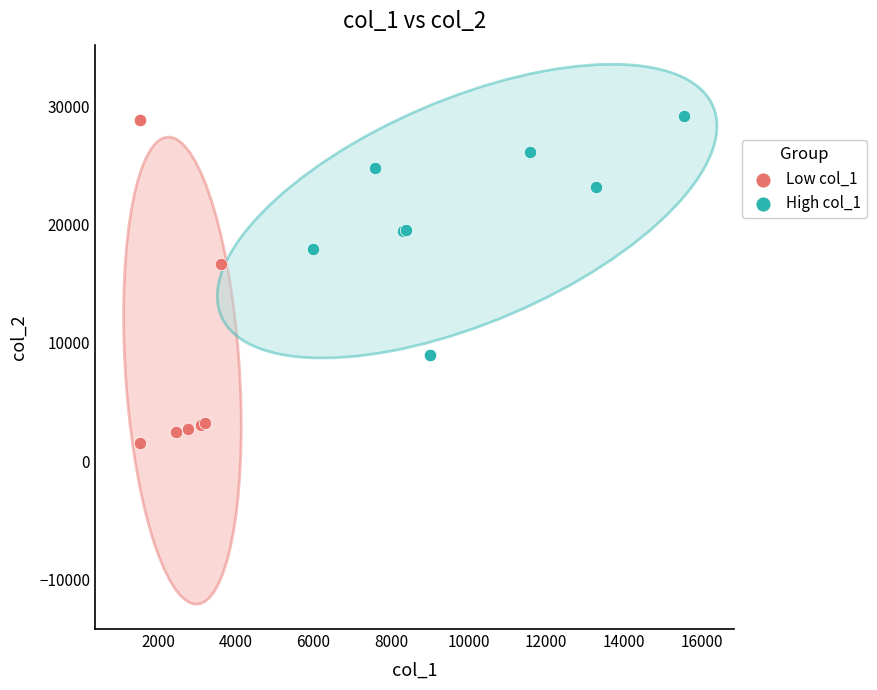

Which series has the widest spread of Y values?

Low col_1